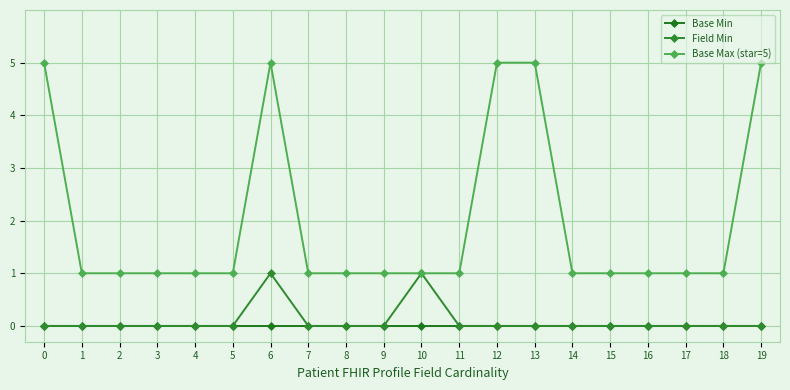

Which series has the largest total across all categories?

Base Max (star=5)